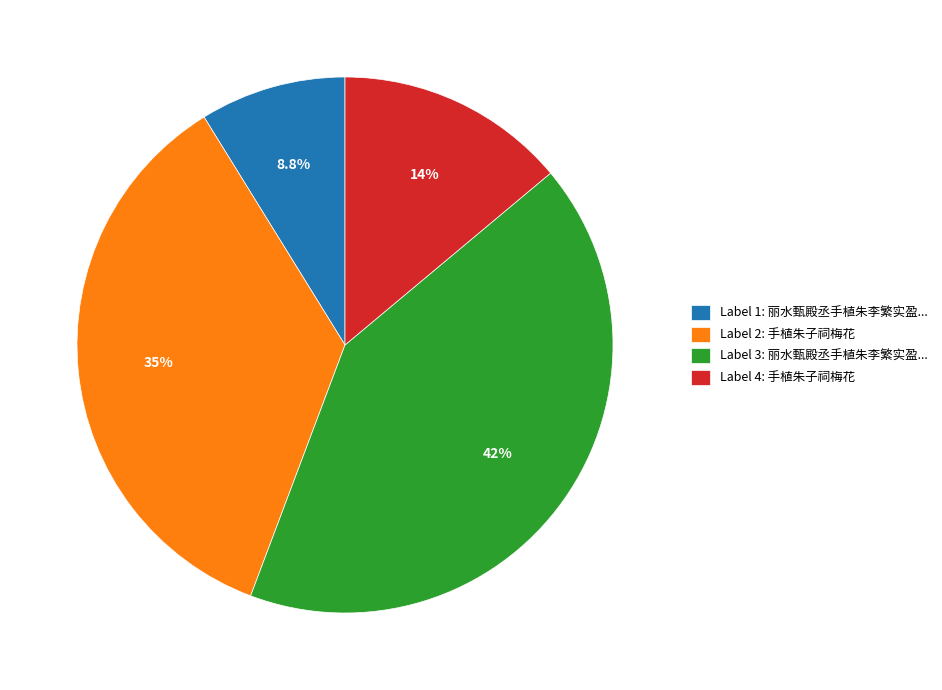

Count the number of slices in the pie.

4